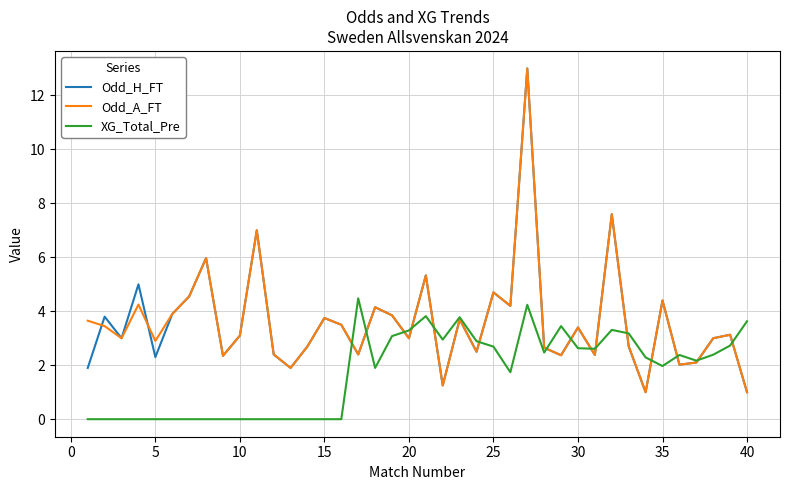

How many interior local peaks does the Odd_H_FT series have?

14